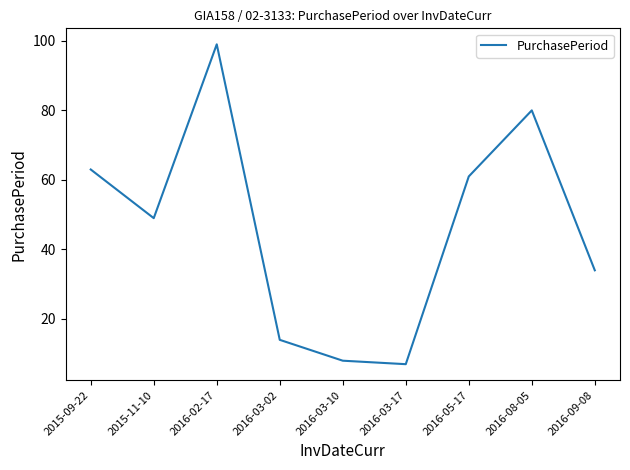

List the labels in order of value, largest first.

2016-02-17, 2016-08-05, 2015-09-22, 2016-05-17, 2015-11-10, 2016-09-08, 2016-03-02, 2016-03-10, 2016-03-17